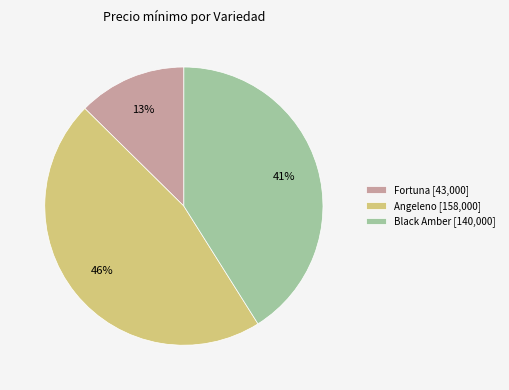

Does Black Amber [140,000] account for over 50% of the chart?

No